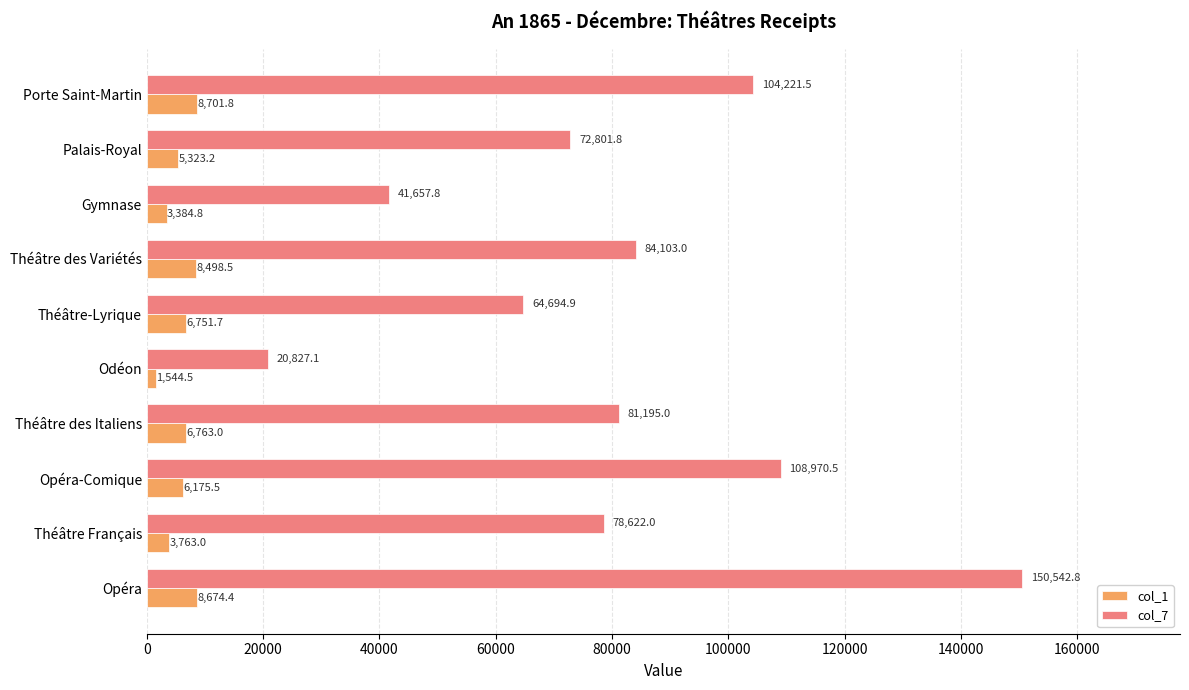

What is the total value across all series at Théâtre des Variétés?

92601.5